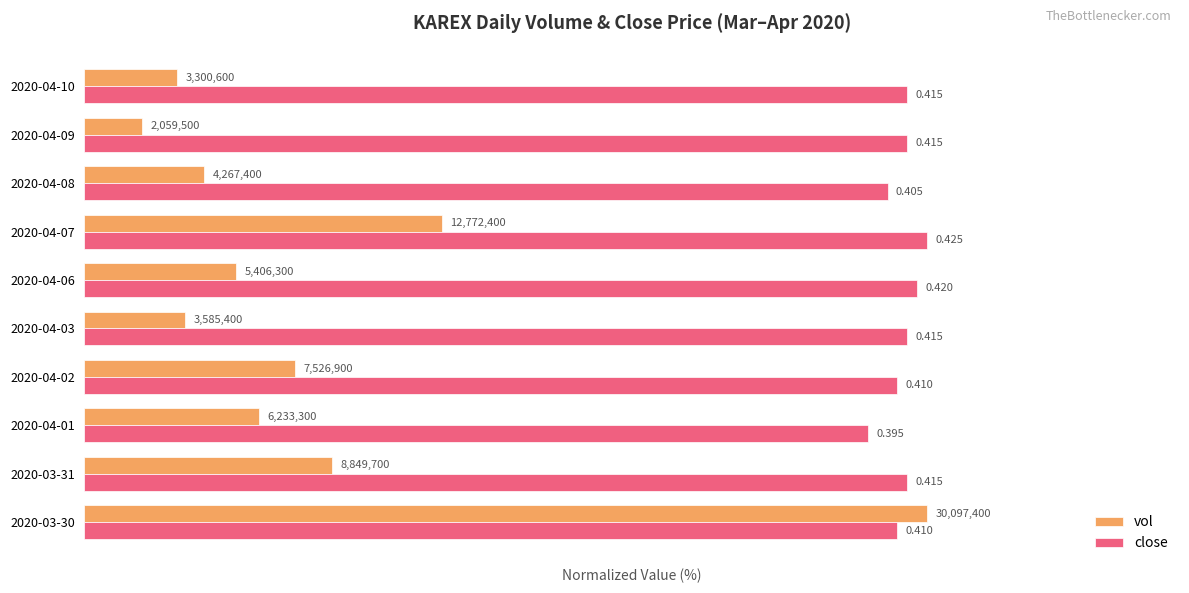

What are all the series names shown in the legend?

vol, close